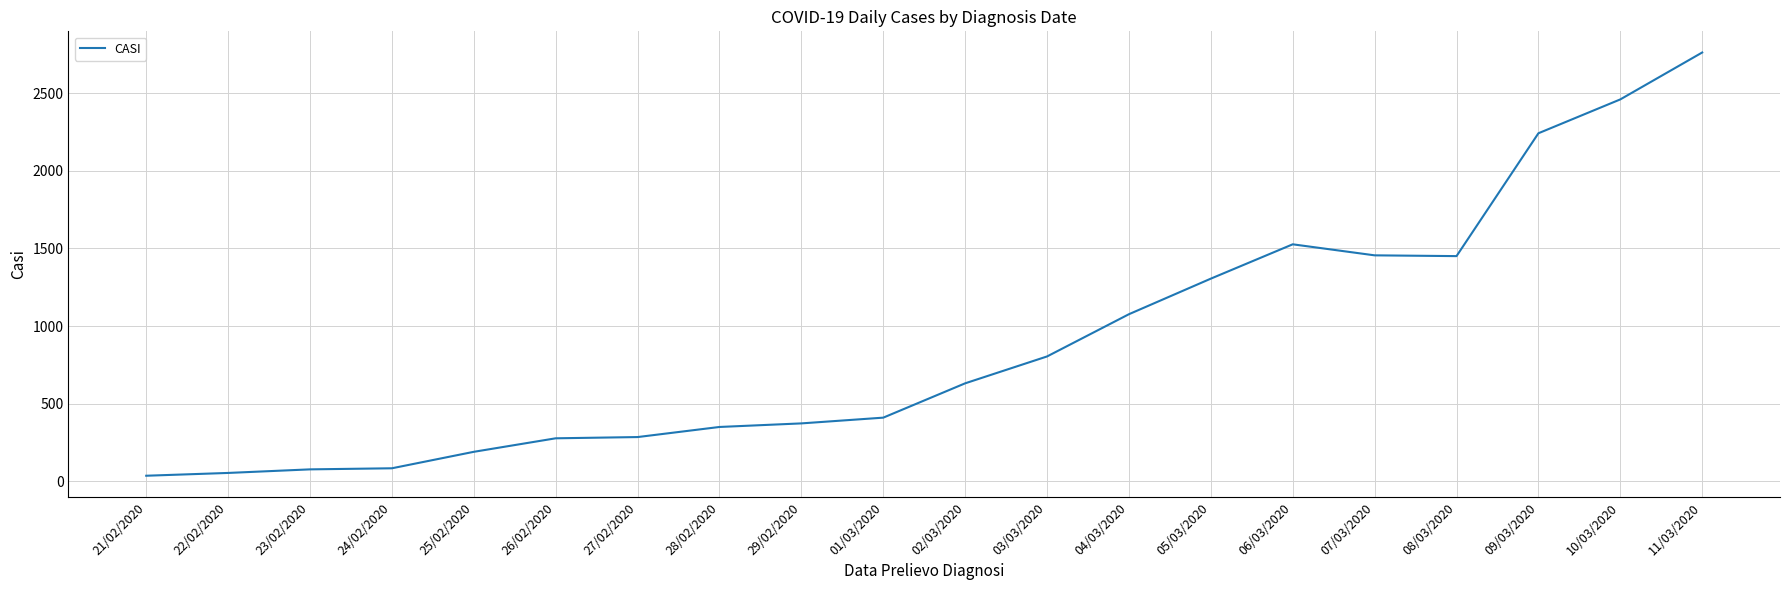

Which label corresponds to the largest value in the chart?

11/03/2020